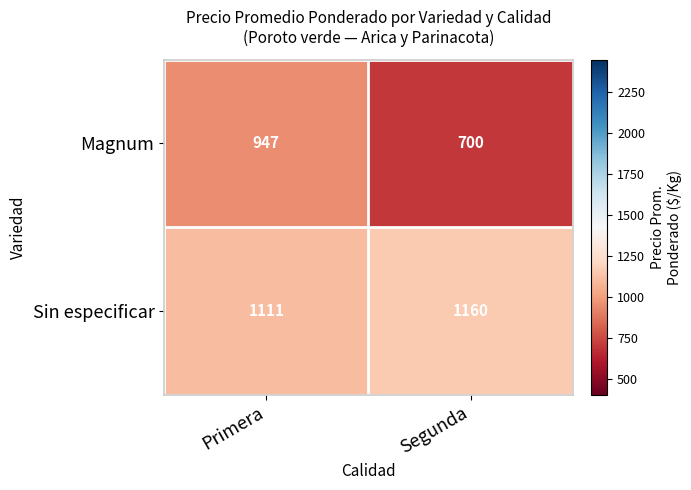

Which series has the largest total across all categories?

Sin especificar